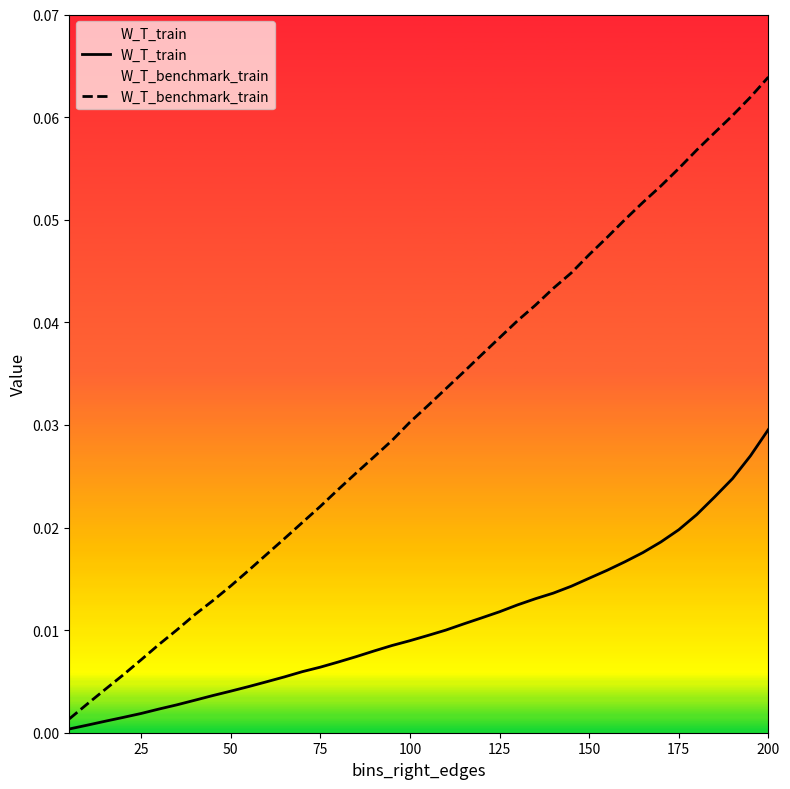

At which category is the sum across all series the highest?

200